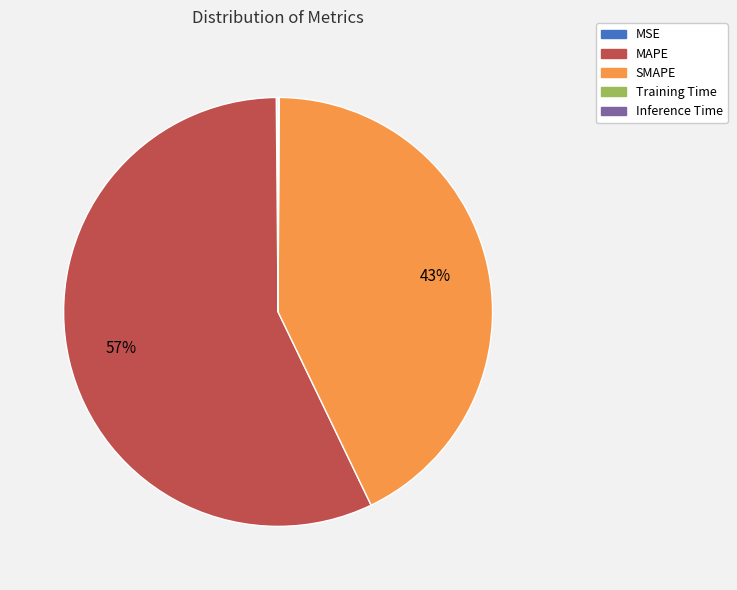

To the nearest percent, what is the difference between the largest and smallest slice percentages?

57%